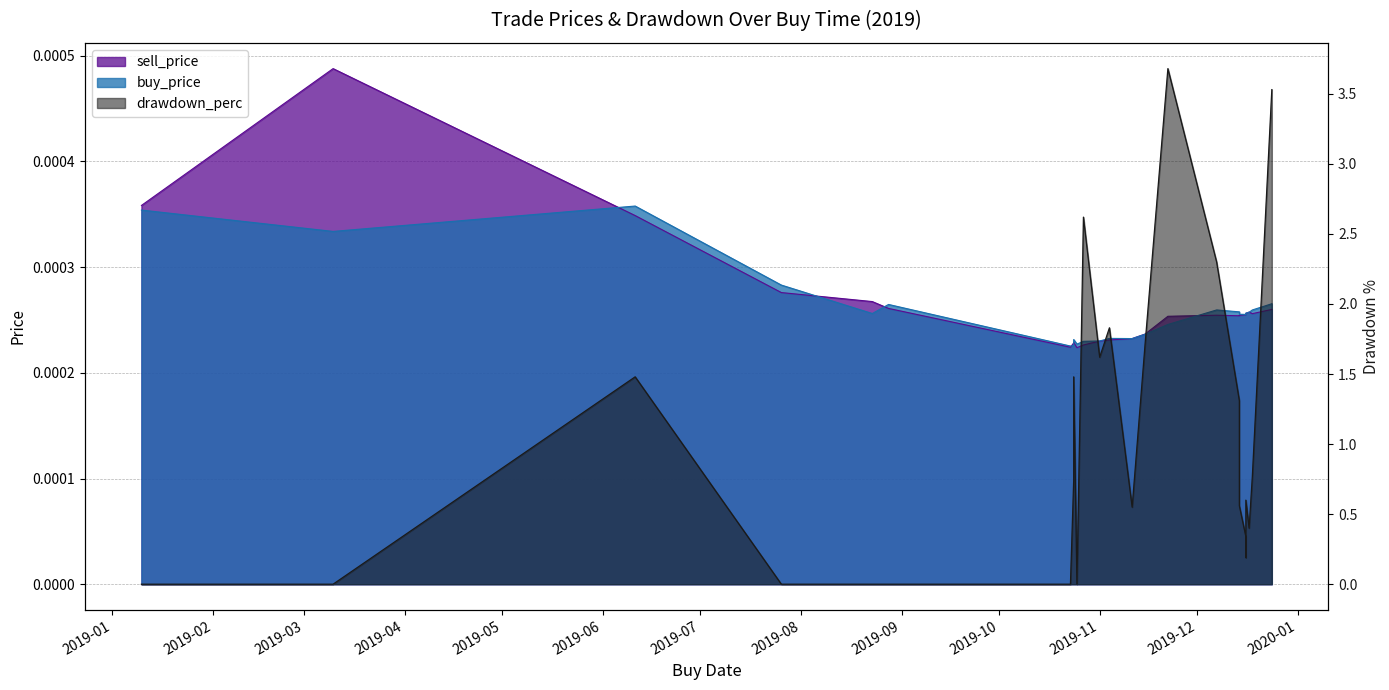

At how many categories does at least one series exceed 0?

25